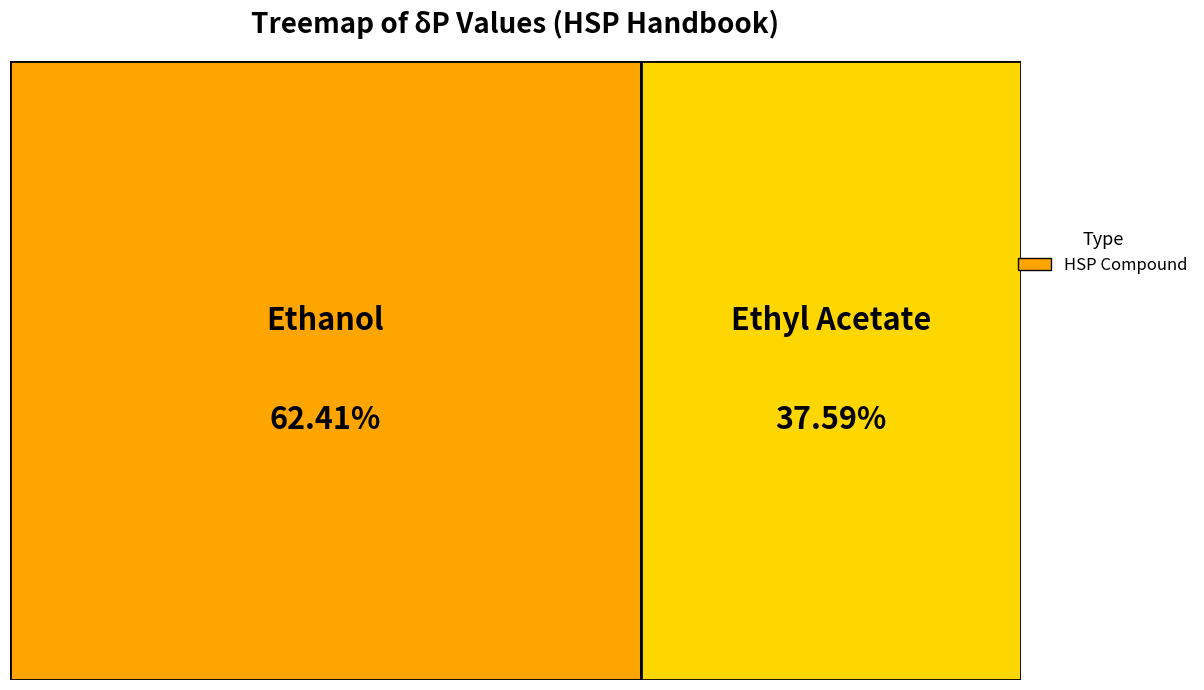

Is it true that Ethanol is 62% of the pie?

True